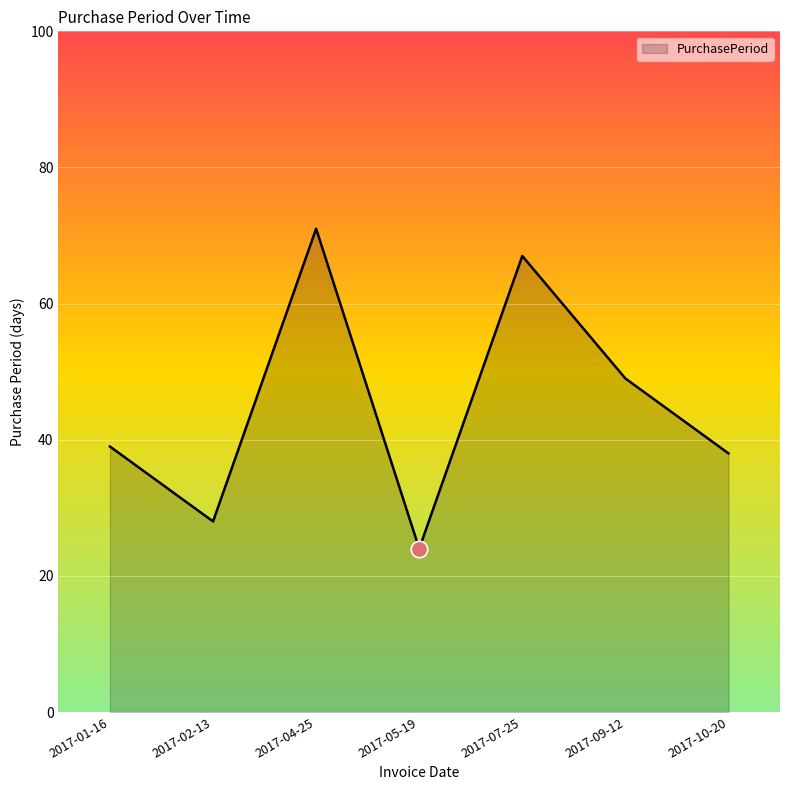

Approximately how many times larger is the value at 2017-07-25 compared to 2017-09-12?

1.4